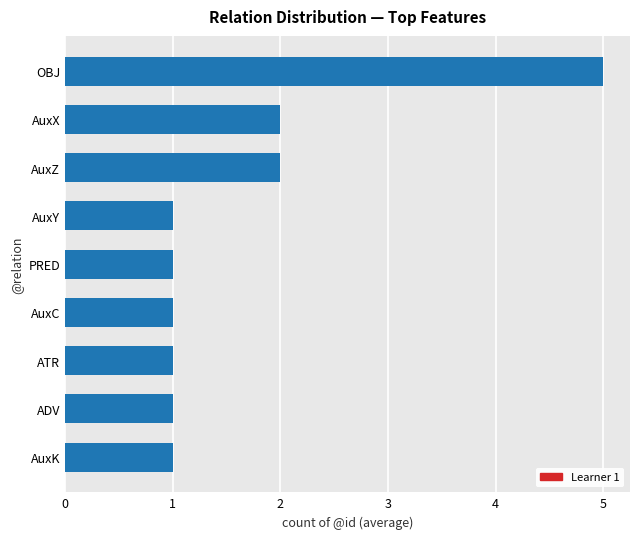

How many bars are there in total?

9